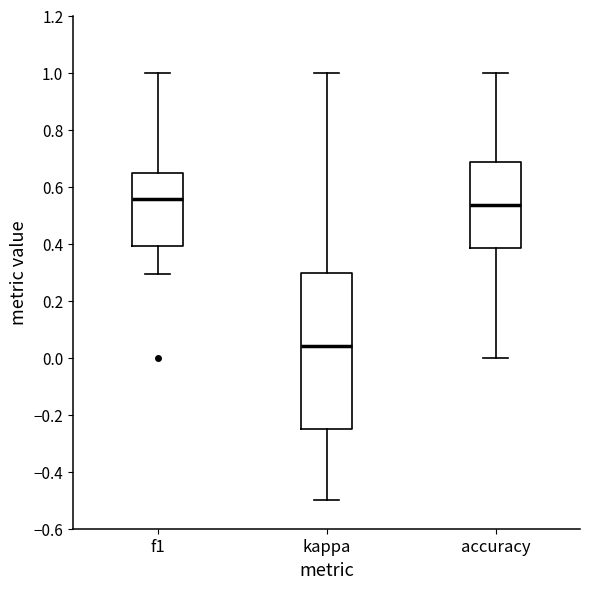

Which box's median line is the lowest?

kappa